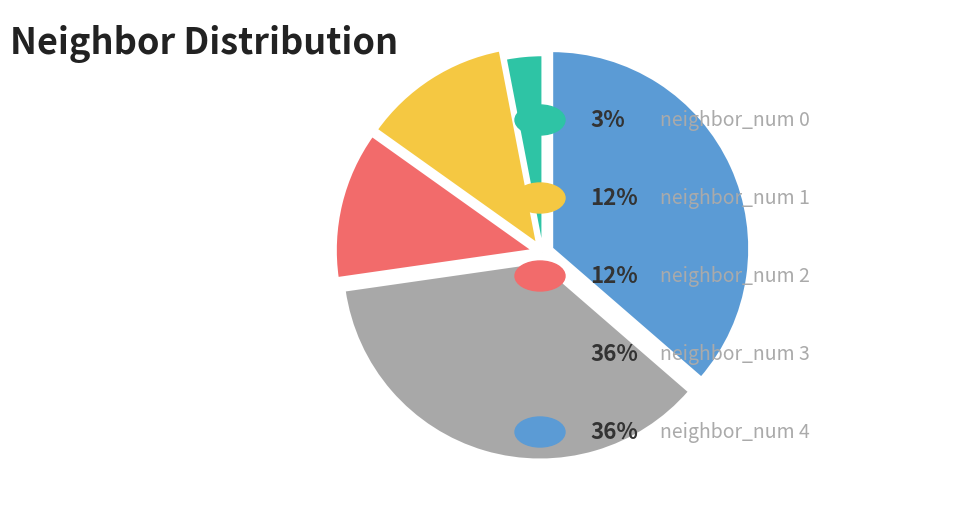

How many slices are in this pie chart?

5